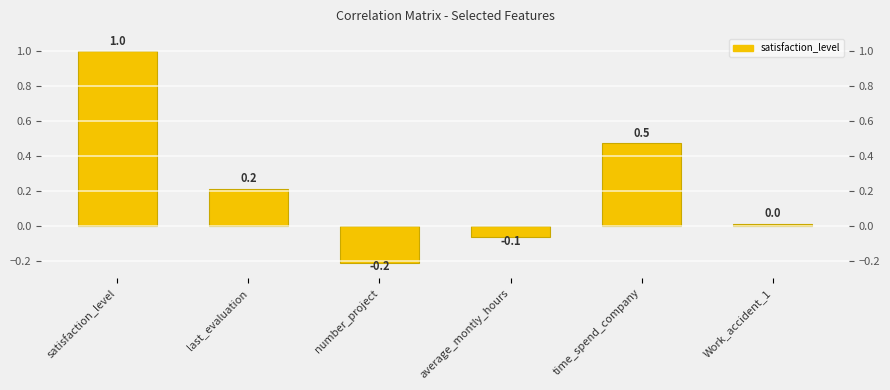

Where is the data nearest to the value 0?

Work_accident_1